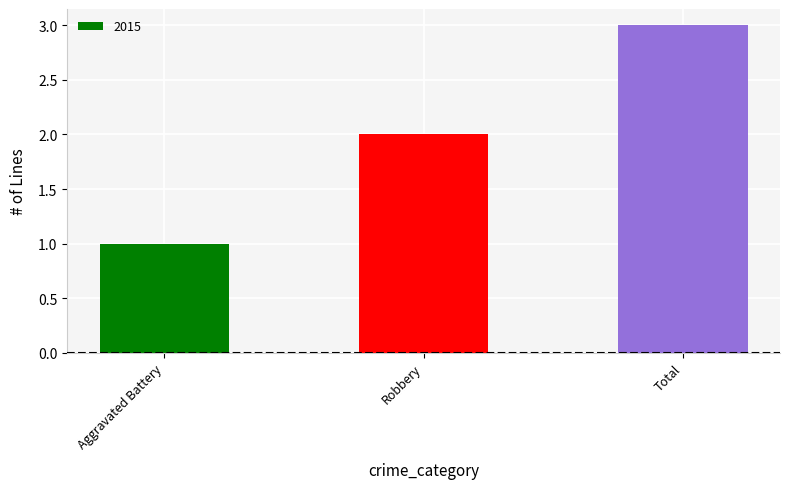

What position from the left is Total?

3